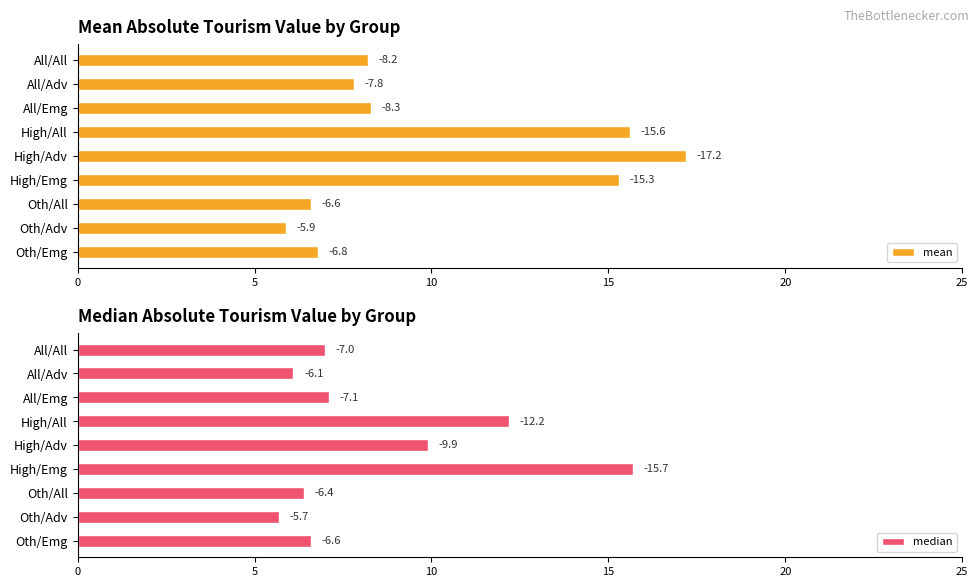

How many data points in mean are less than 8?

4